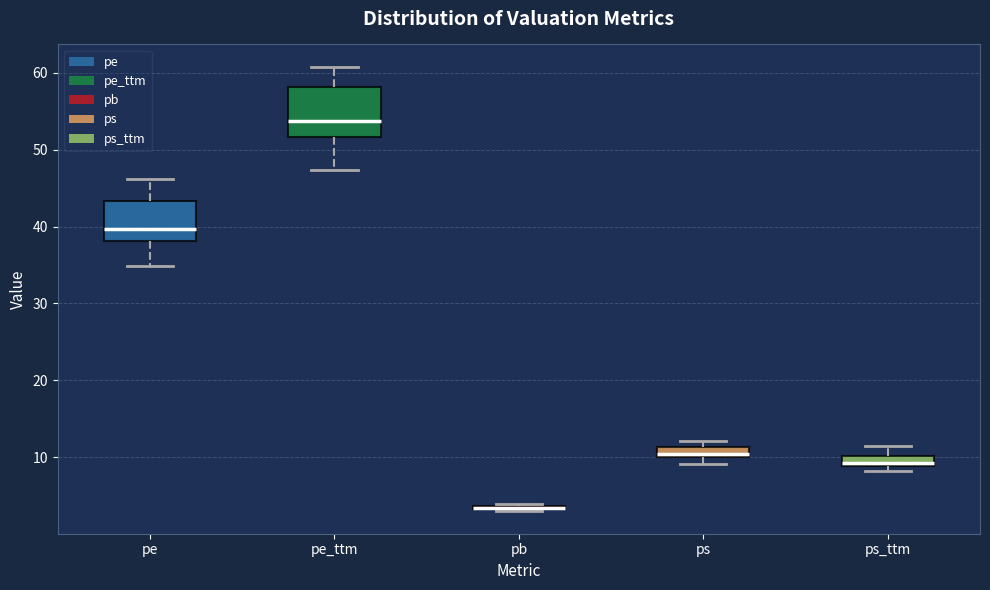

Where is the upper edge of the box for pe on the y-axis? The values are not printed on the chart, so give them approximately, as read against the axis.

43